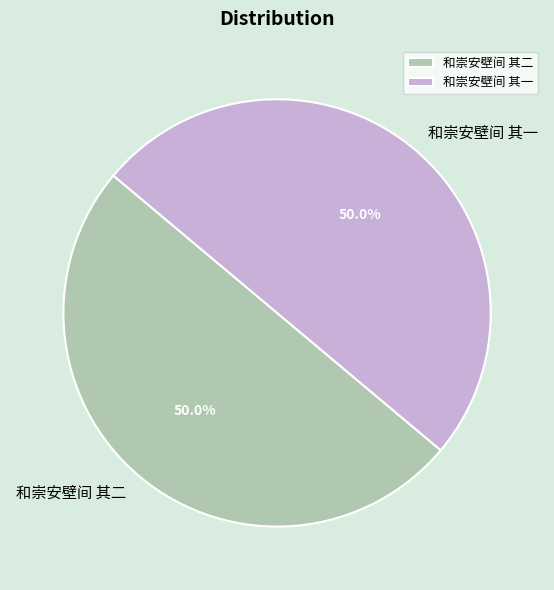

To the nearest percent, what percentage of the pie is 和崇安壁间 其二?

50%